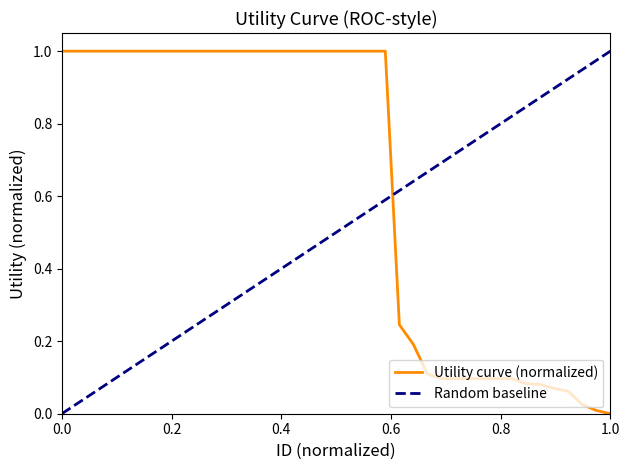

What is the change in value from 9 to 28?

-0.9